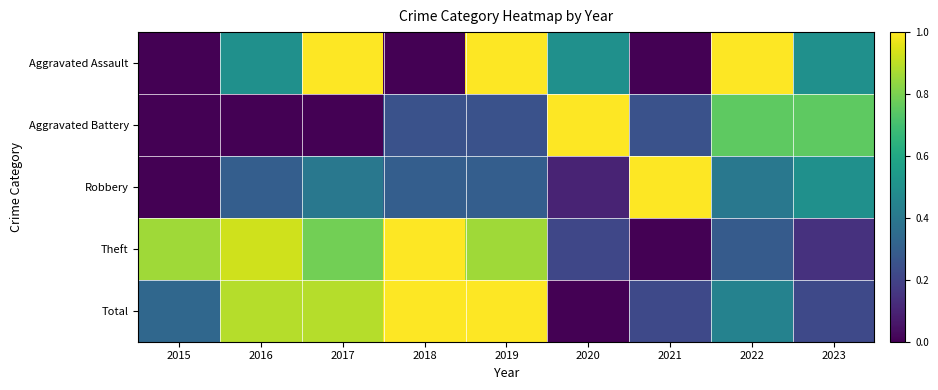

At which category is the sum across all series the highest?

2019